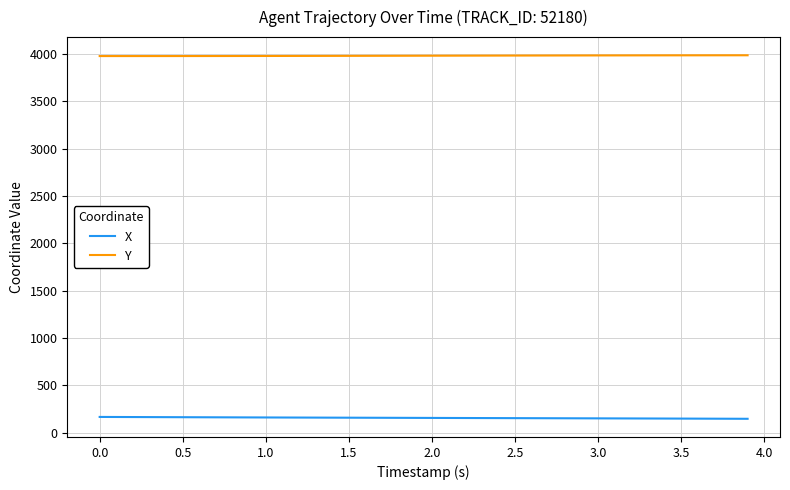

How many values in the Y series exceed 3982?

20